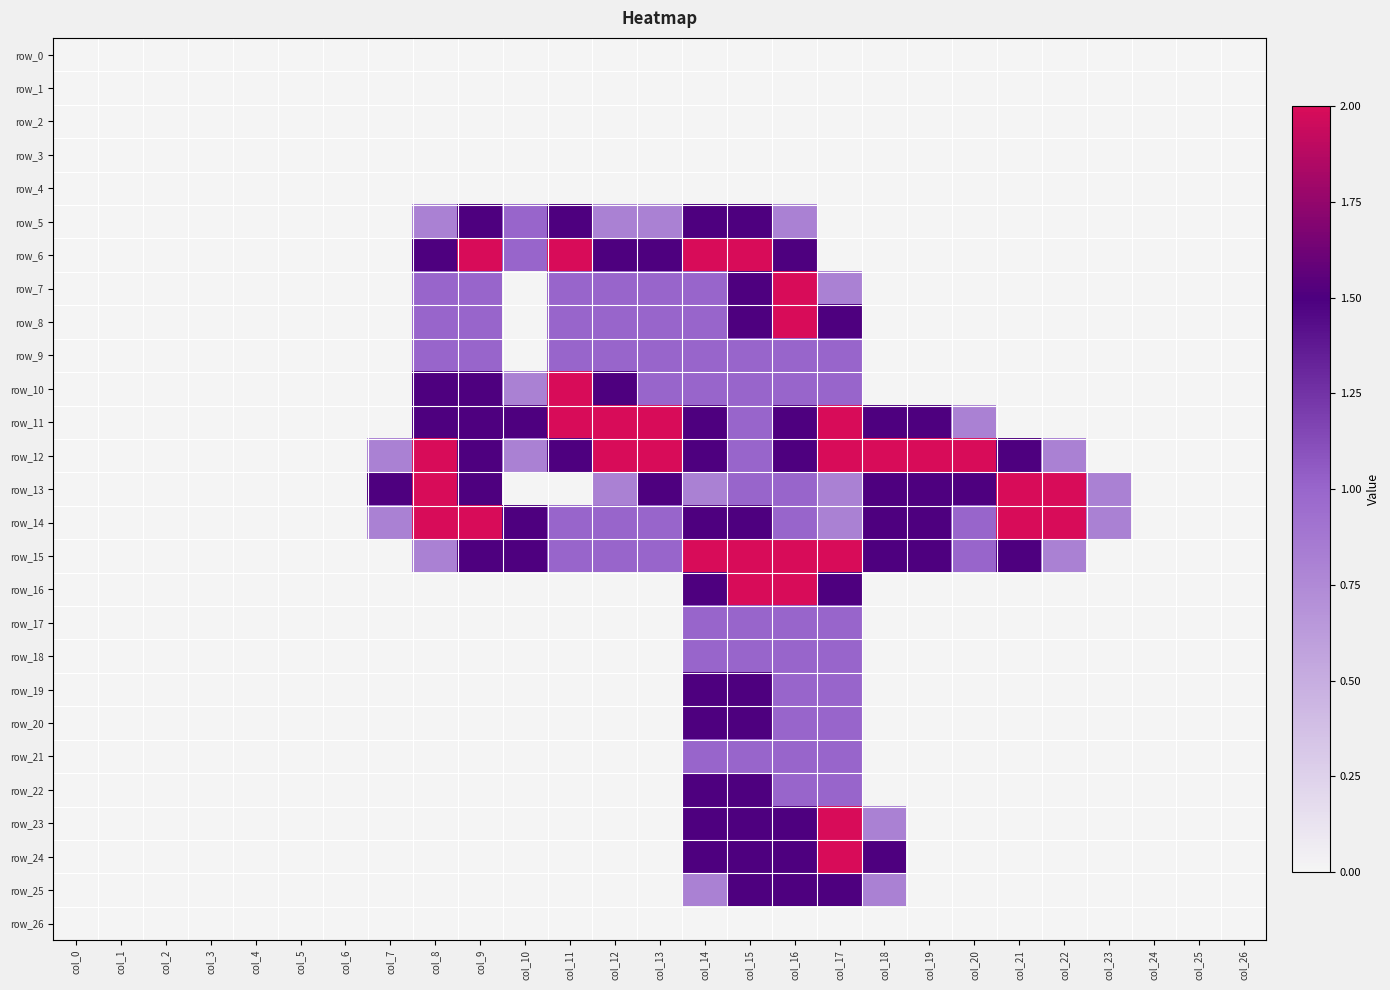

Count the number of categories in the chart.

27